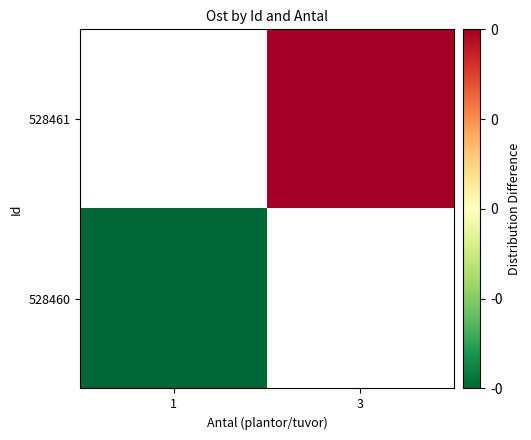

True or false: 528461 has a value of 0.1 at 3.

False